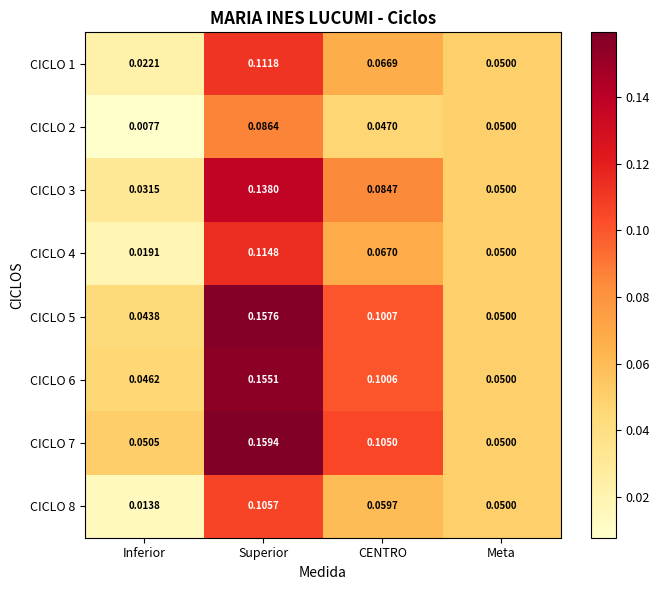

List the series in order of their peak value, highest first.

CICLO 7, CICLO 5, CICLO 6, CICLO 3, CICLO 4, CICLO 1, CICLO 8, CICLO 2